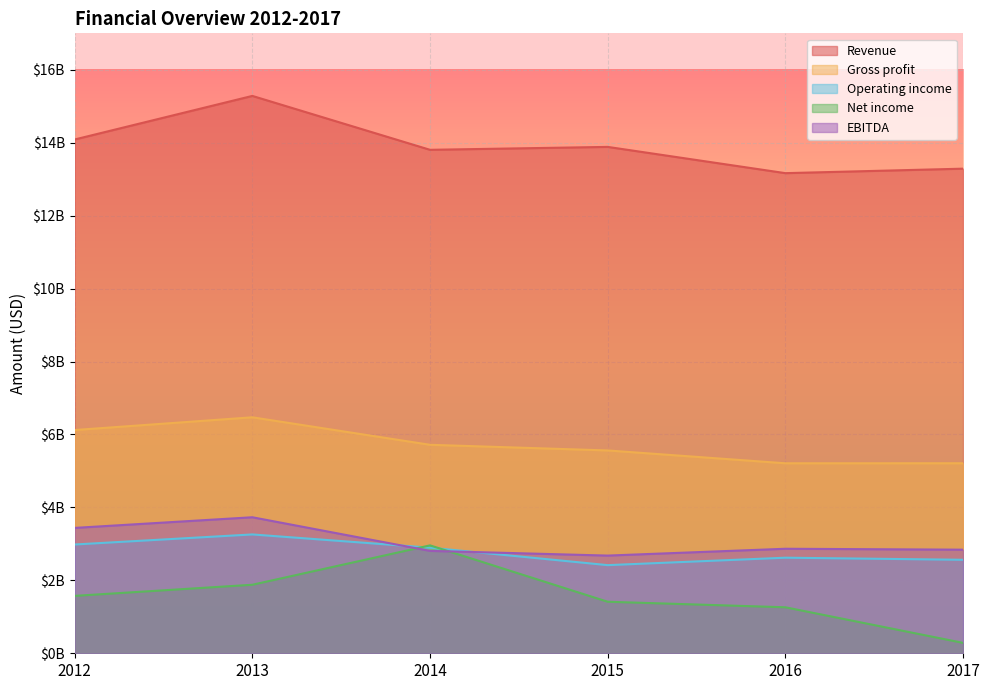

Reading left to right, extract all data points from this chart.

Revenue: 2012=14089000000	2013=15284000000	2014=13806000000	2015=13886000000	2016=13166000000	2017=13289000000
Gross profit: 2012=6122000000	2013=6471000000	2014=5717000000	2015=5562000000	2016=5210000000	2017=5211000000
Operating income: 2012=2983000000	2013=3259000000	2014=2896000000	2015=2417000000	2016=2621000000	2017=2564000000
Net income: 2012=1574000000	2013=1879000000	2014=2959000000	2015=1413000000	2016=1261000000	2017=285000000
EBITDA: 2012=3438000000	2013=3730000000	2014=2808000000	2015=2679000000	2016=2866000000	2017=2841000000